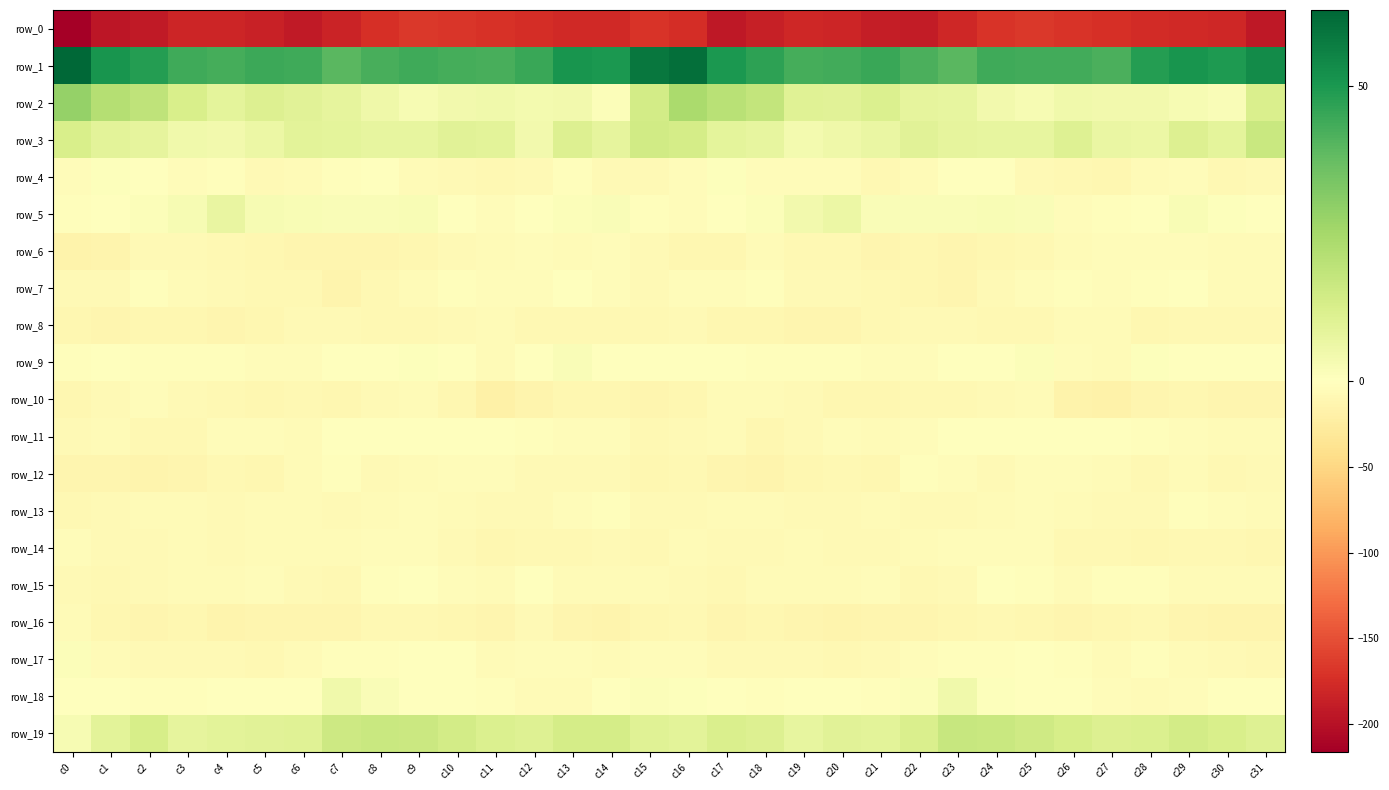

What is the difference between the maximum and minimum values in the row_10 series?

14.3